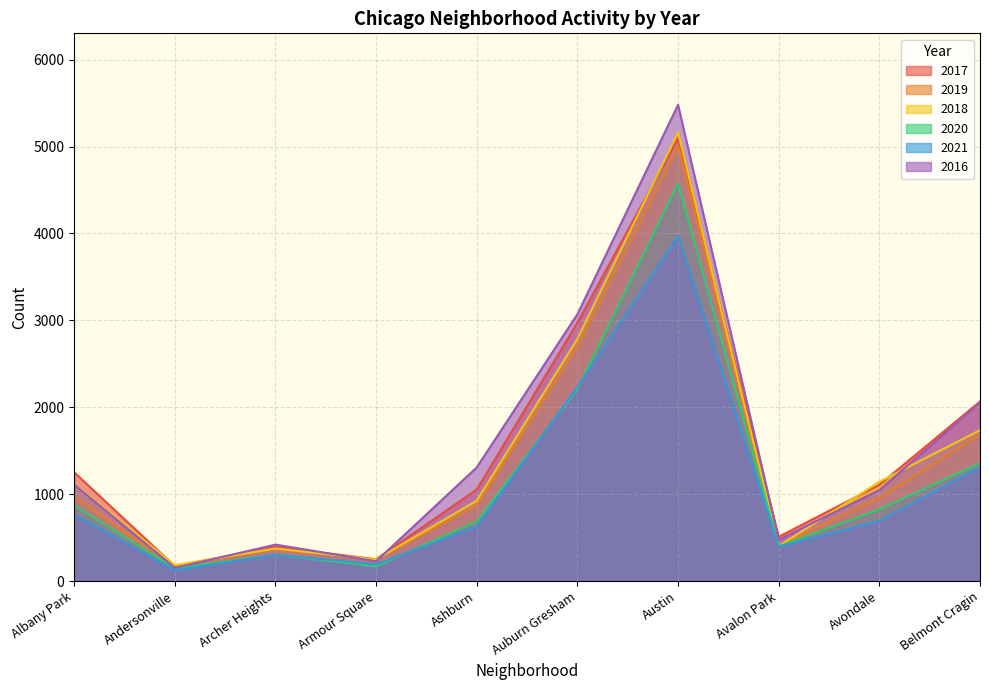

What is the highest value of the 2018 series?

5162